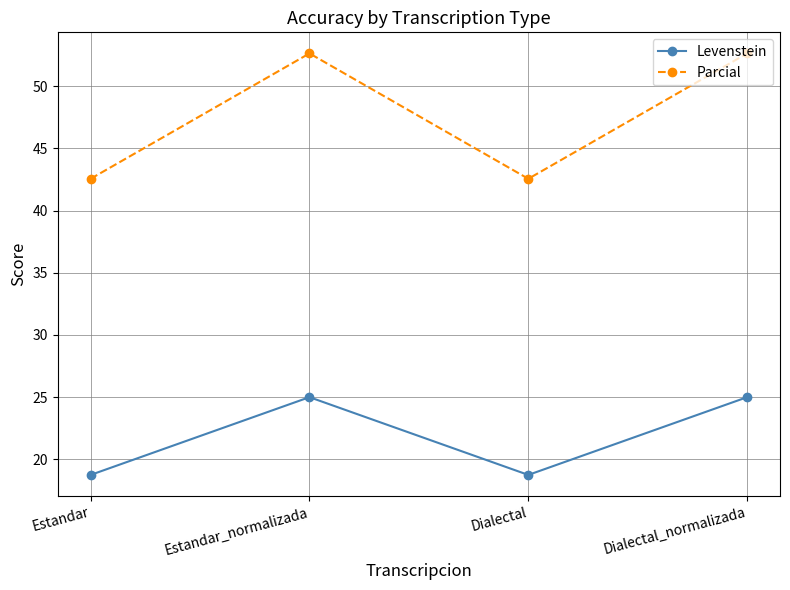

What is the smallest value displayed?

18.8